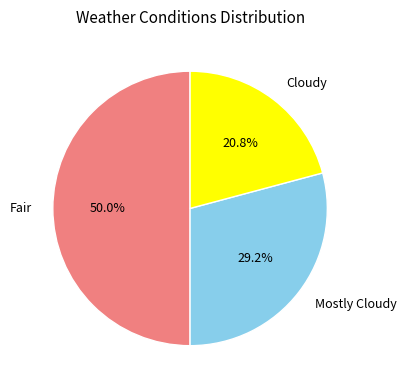

Rank the categories by value from lowest to highest.

Cloudy, Mostly Cloudy, Fair